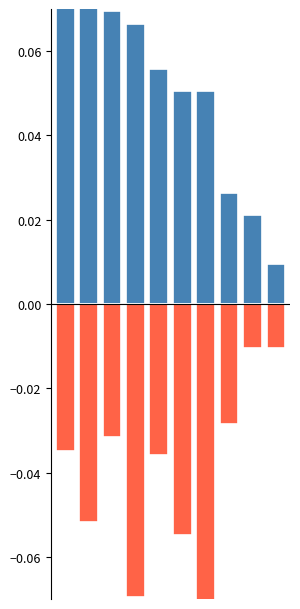

Which has a higher value, 5 or 9?

5